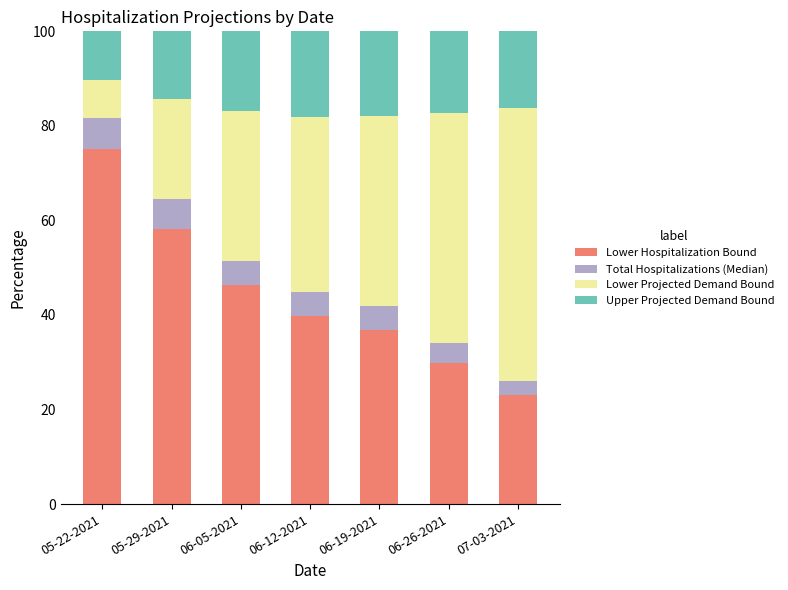

What is the total value across all series at 07-03-2021?

100.0